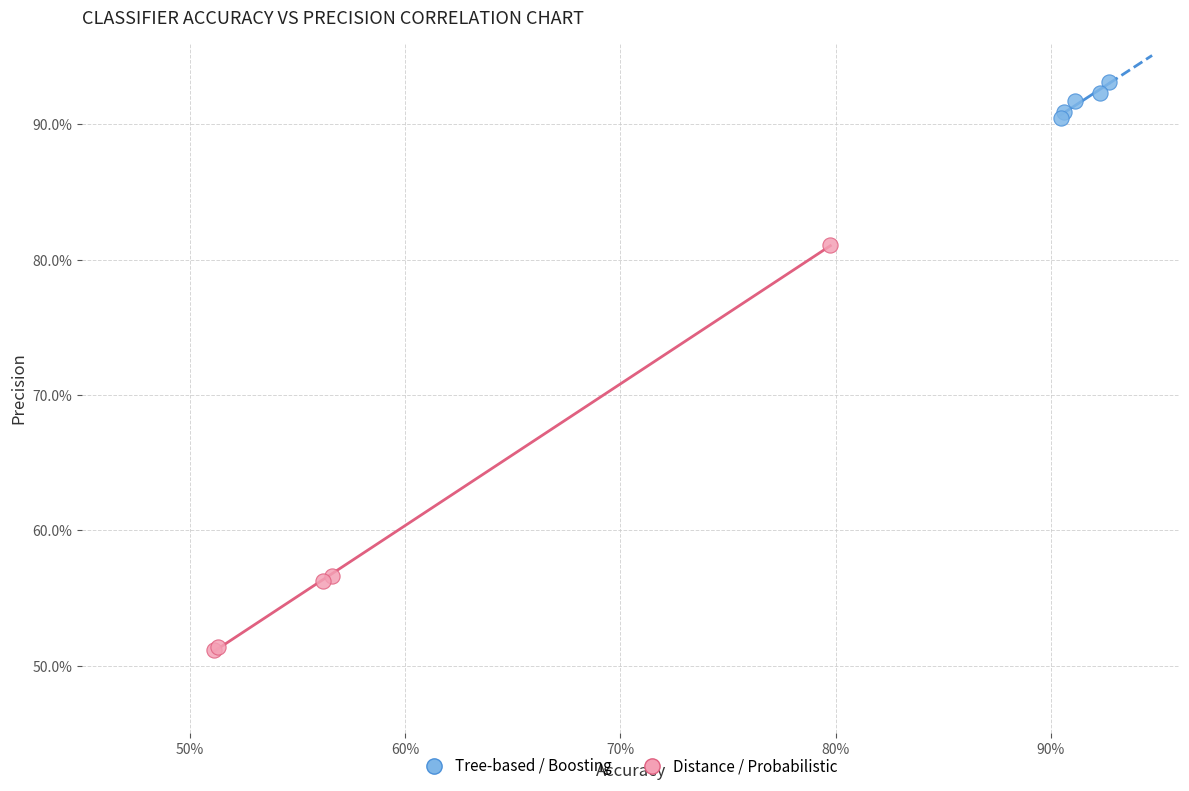

Which series contains the highest Y value?

Tree-based / Boosting